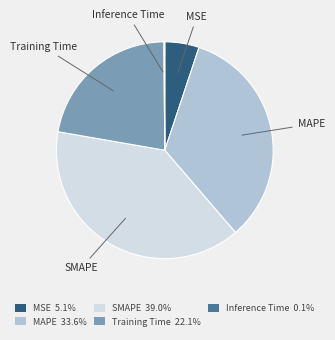

Which slice is the largest?

SMAPE